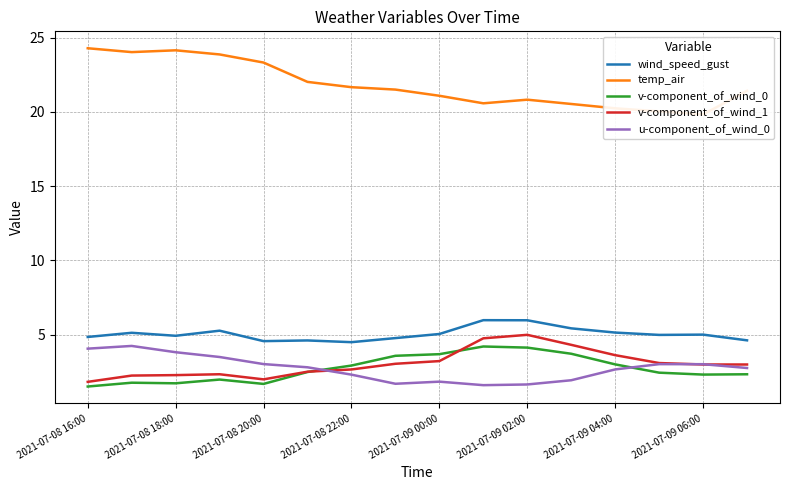

The u-component_of_wind_0 series shows 1.1 at 2021-07-08 16:00. True or false?

False